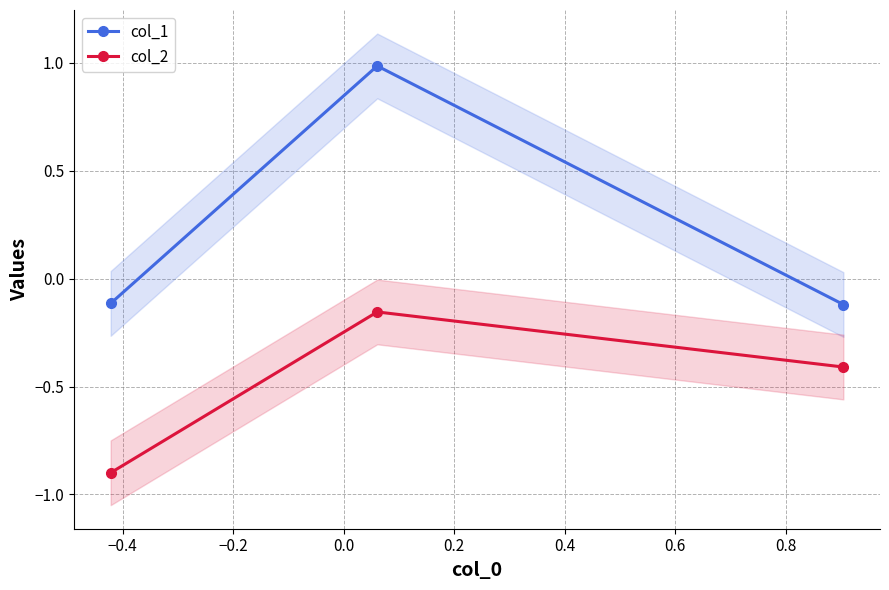

List the series in order of their peak value, highest first.

col_1, col_2